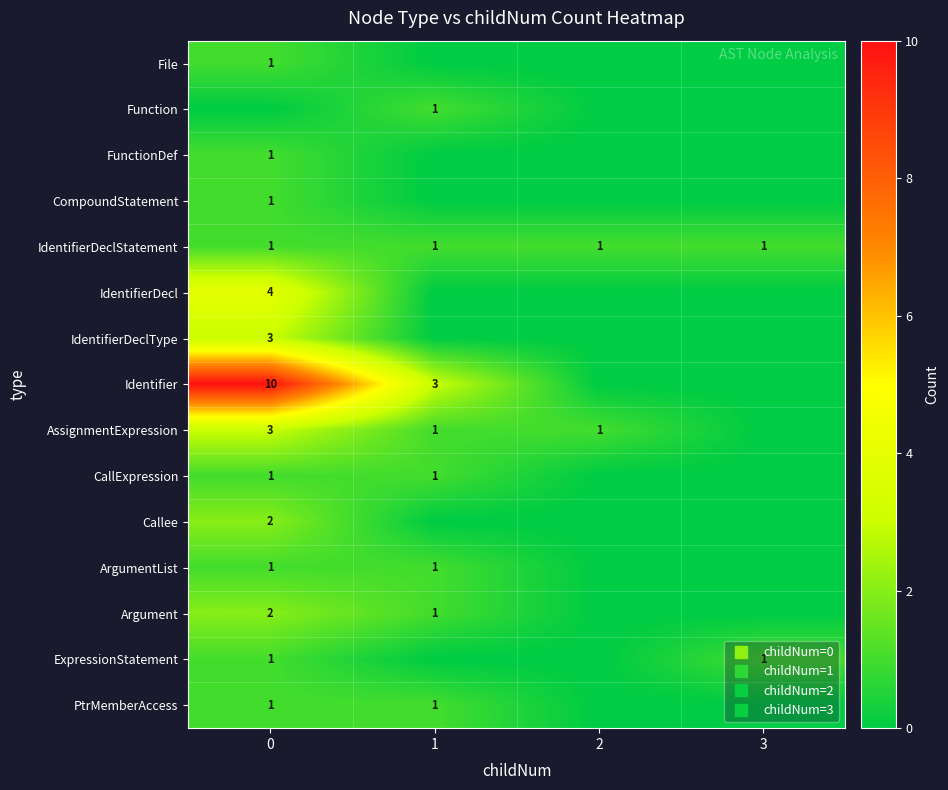

The CallExpression series shows 1 at 1. True or false?

True